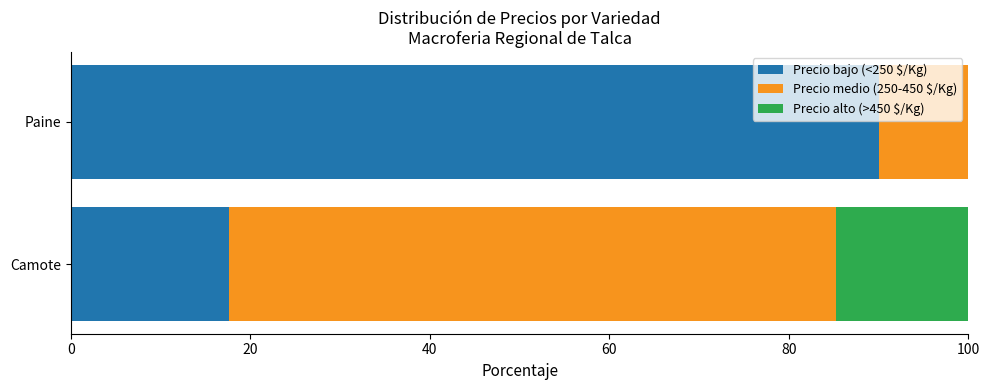

True or false: Precio bajo (<250 $/Kg) has a value of 90.0 at Paine.

True